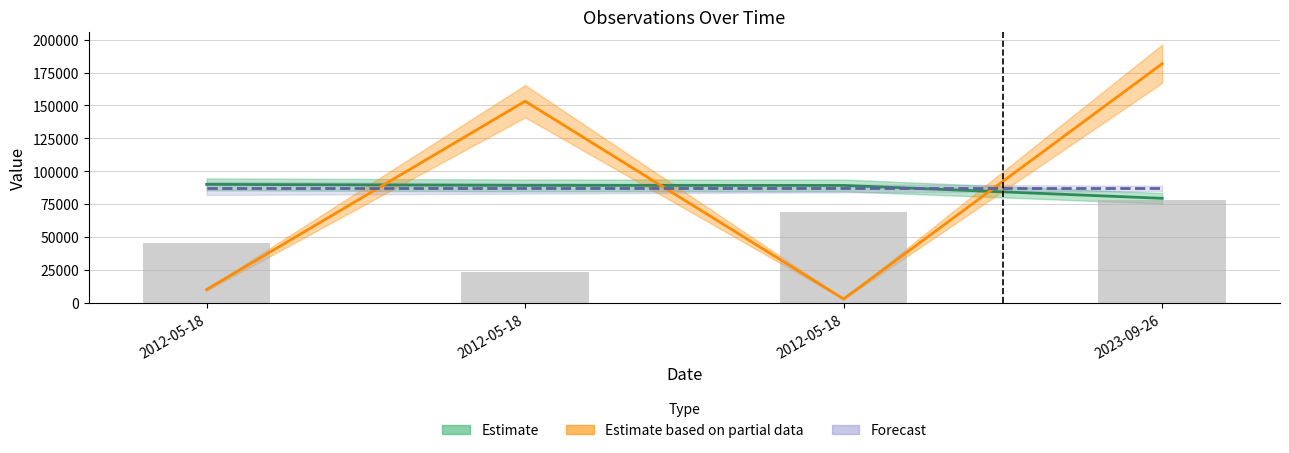

At which label does Ost first exceed 69006?

2012-05-18